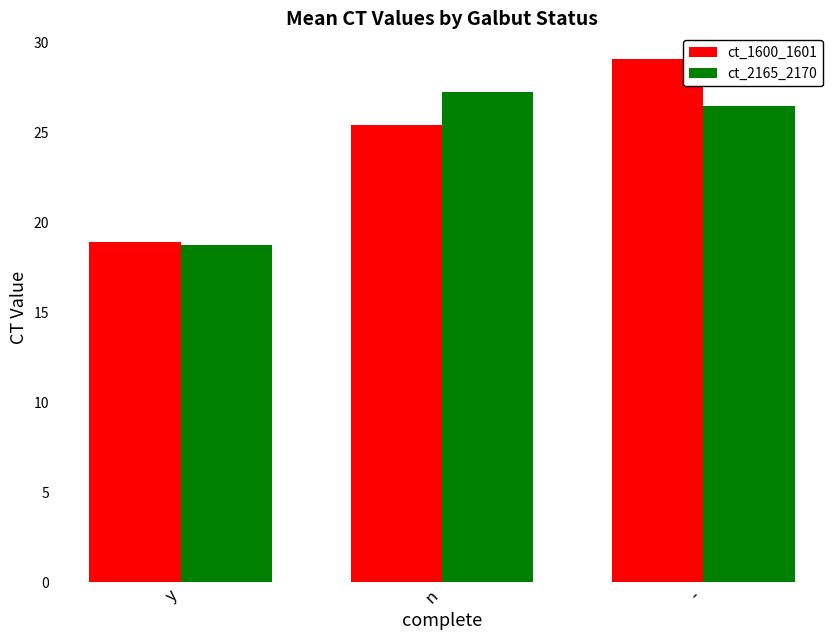

True or false: ct_2165_2170 has a value of 6.7 at n.

False